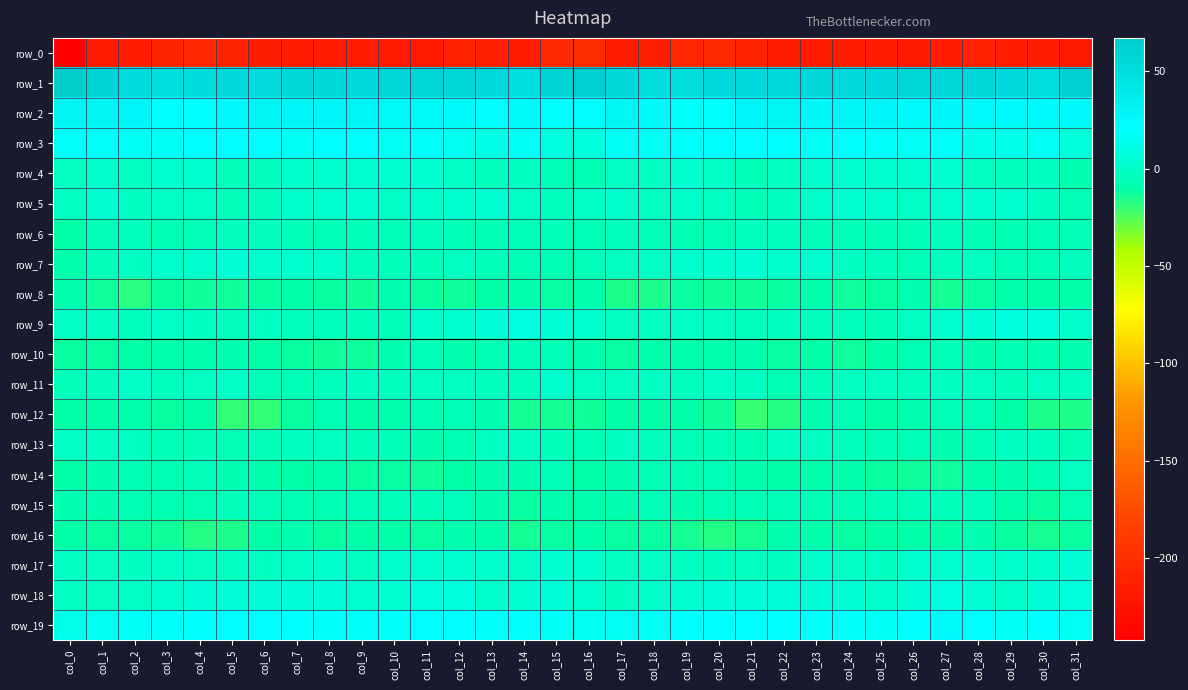

What is the greatest value displayed?

66.9